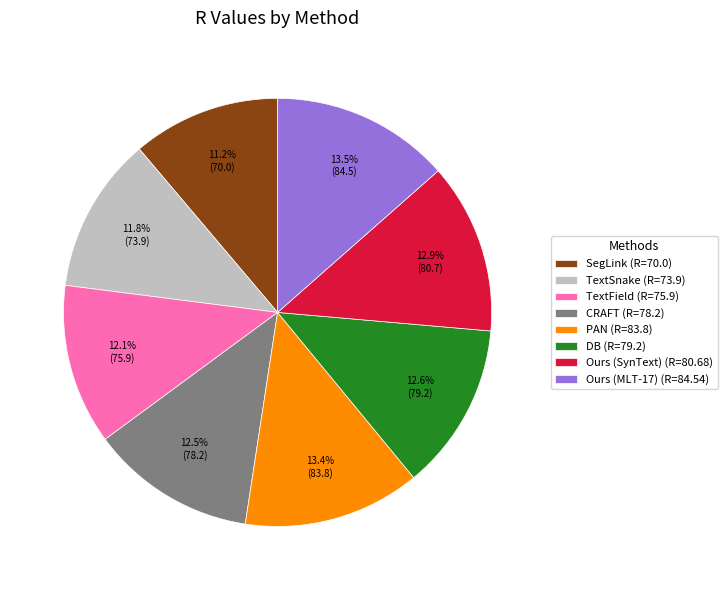

What is the smallest slice in the pie chart?

SegLink